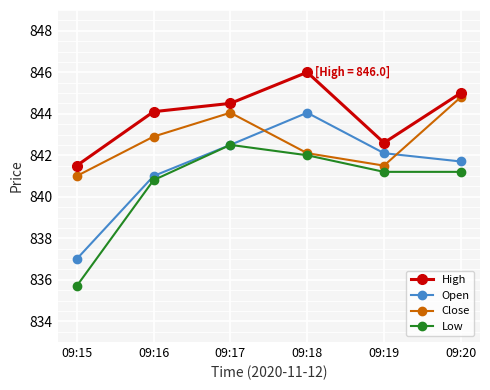

What is the difference between the highest and lowest values at 09:18?

4.0